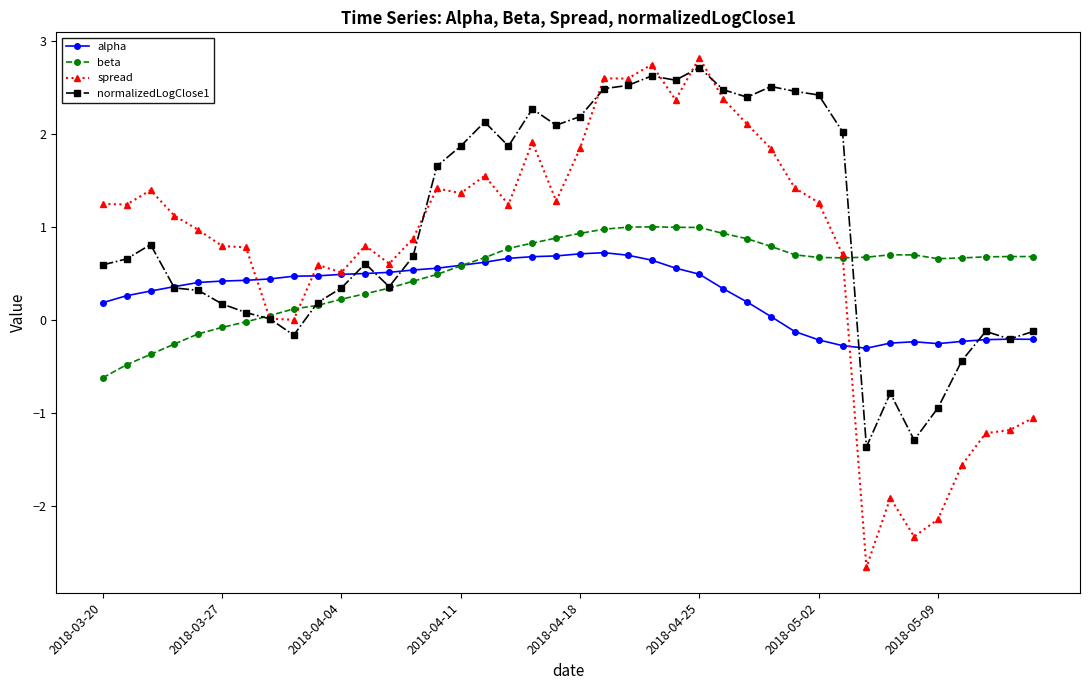

Which series has the widest spread of values?

spread